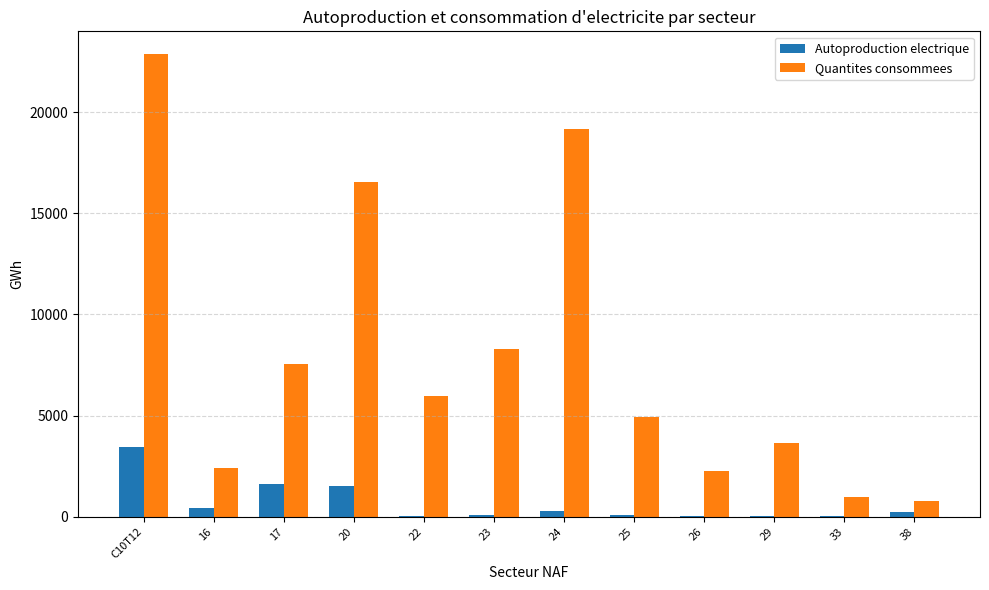

Read the Quantites consommees value at 24.

19182.0